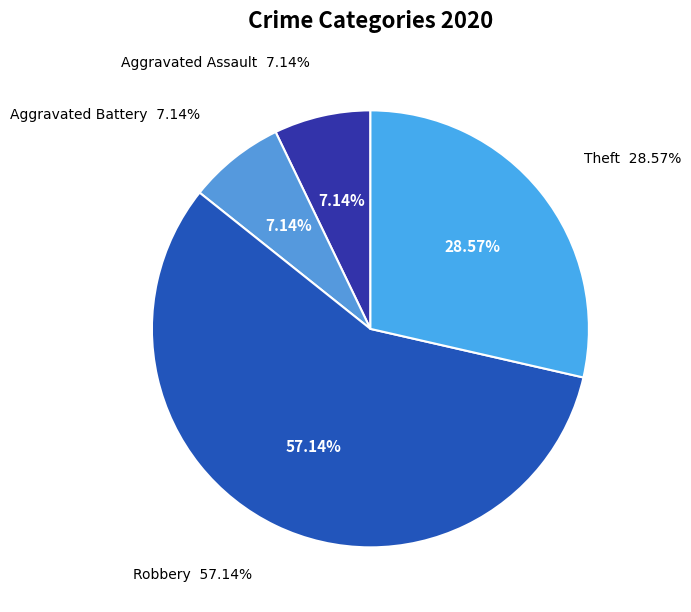

The Homicide slice represents 0% of the pie. True or false?

True